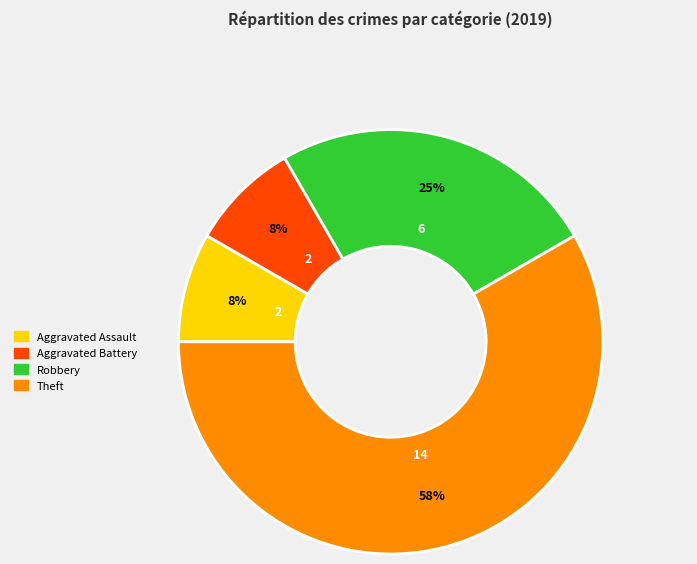

Does any single category account for the majority?

Yes